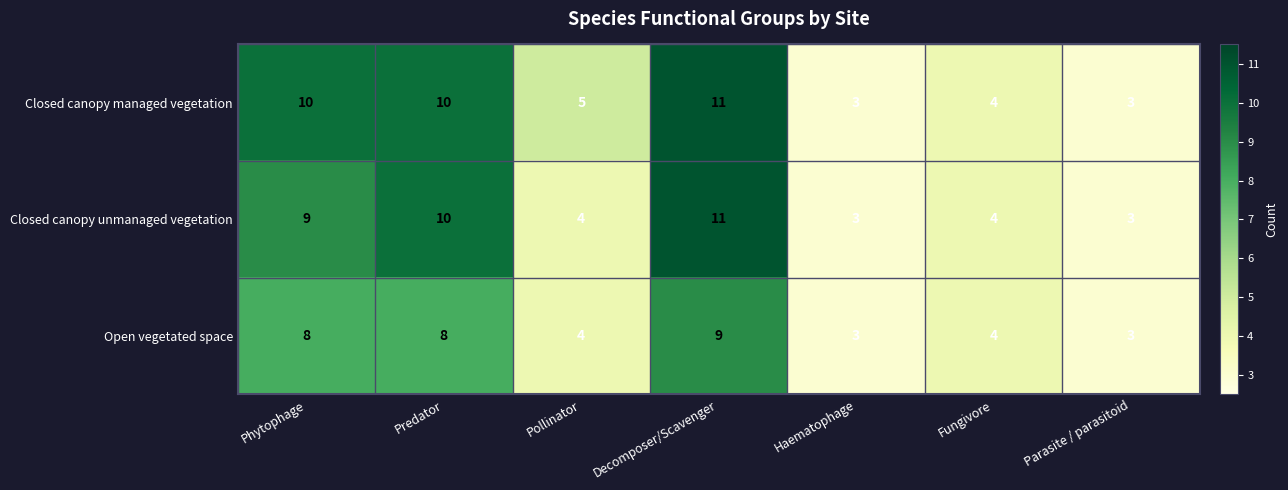

At which label does Closed canopy managed vegetation first exceed 5?

Phytophage